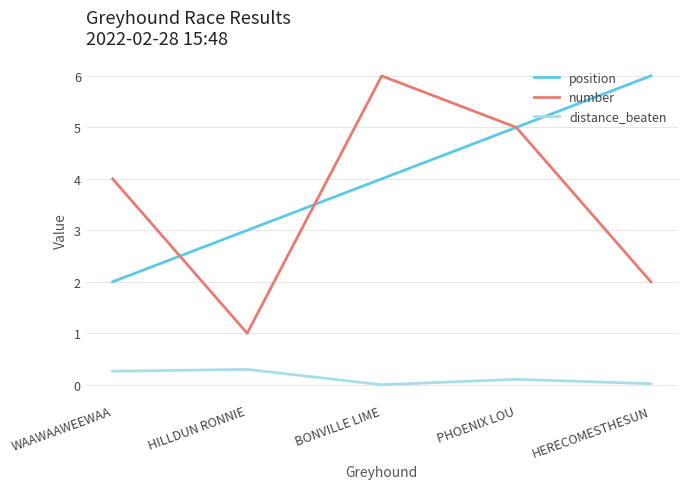

At how many categories does at least one series exceed 1?

5